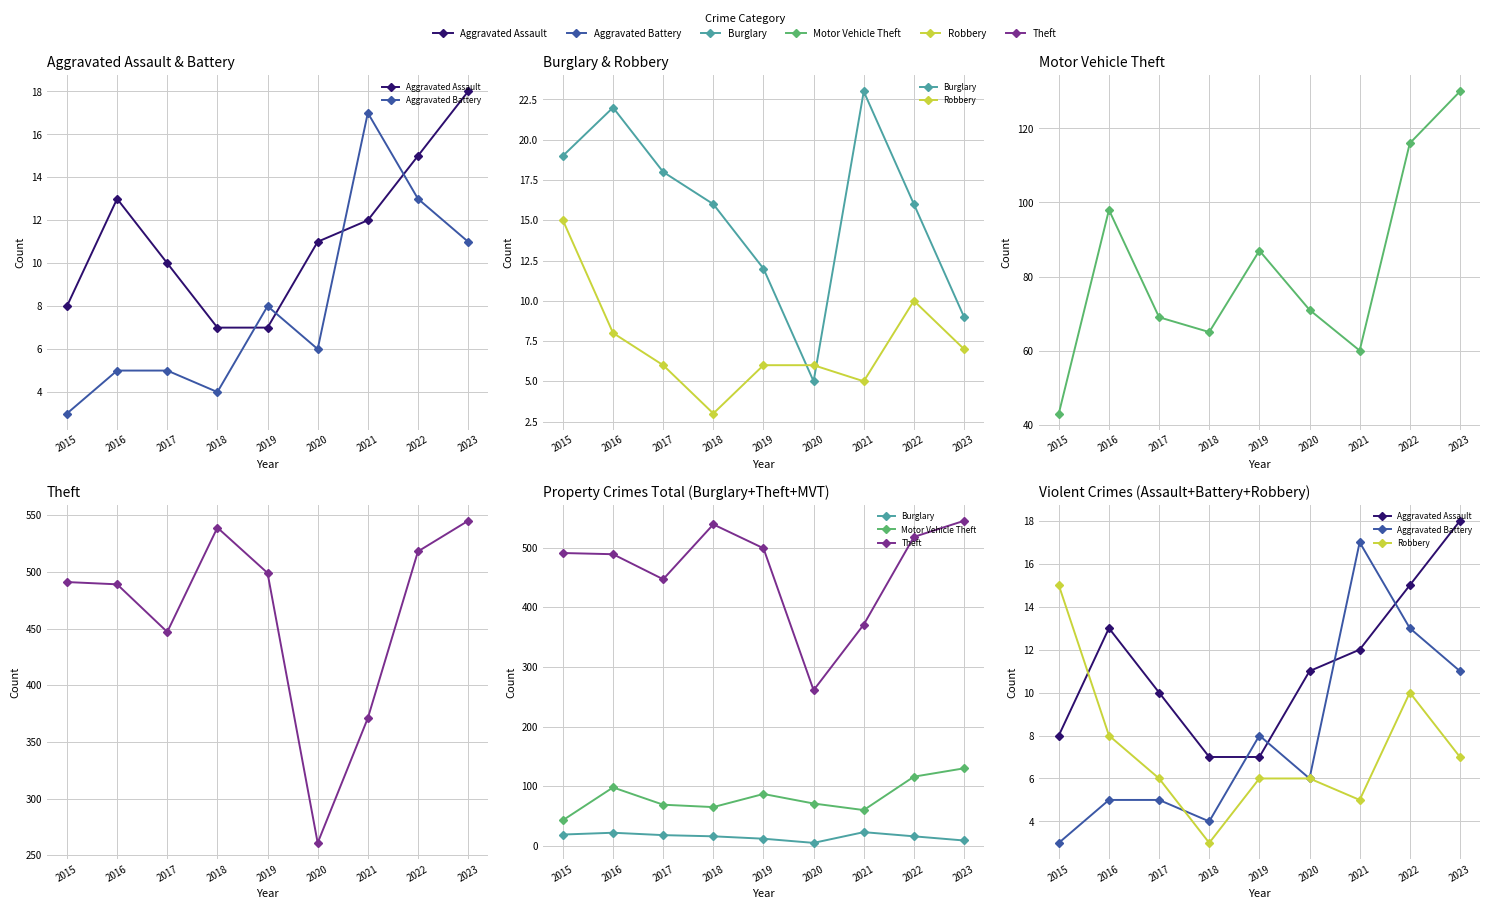

At which category is the sum across all series the highest?

2023